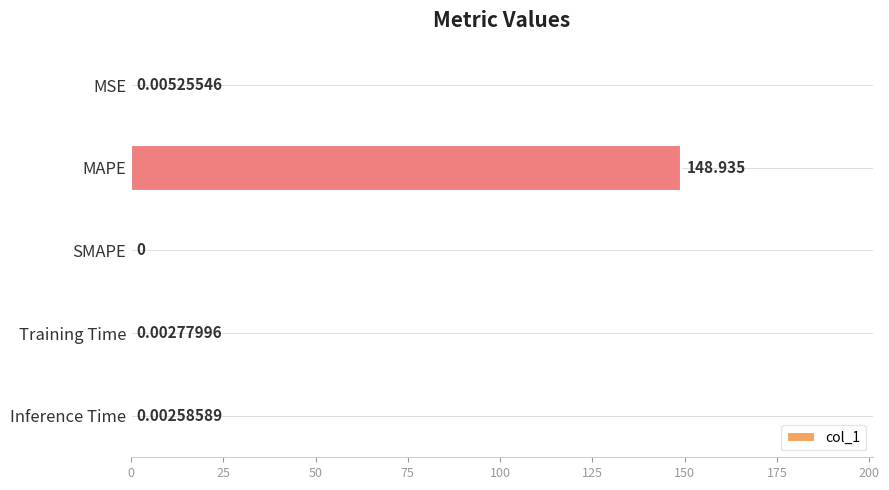

Which has a higher value, Training Time or Inference Time?

Training Time